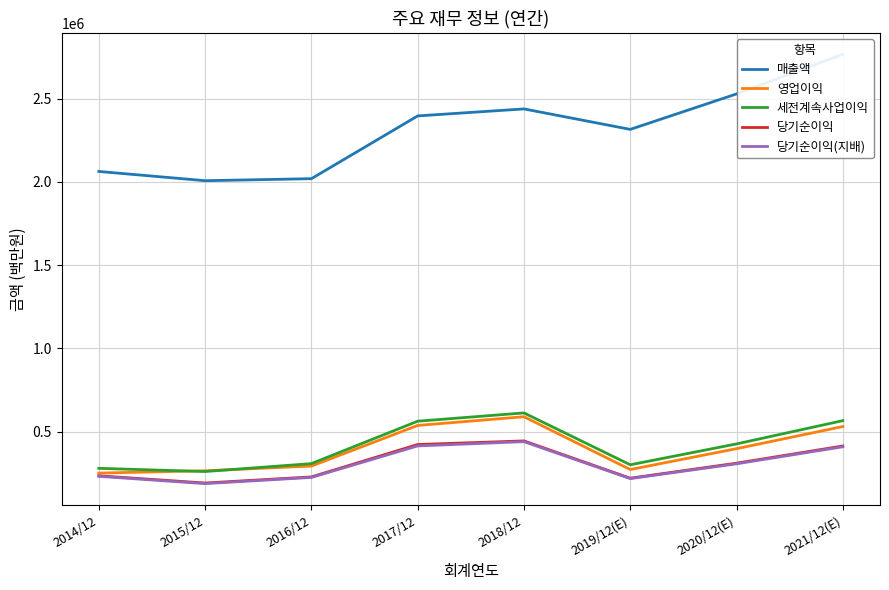

What is the difference between the maximum and minimum values in the 당기순이익 series?

252848